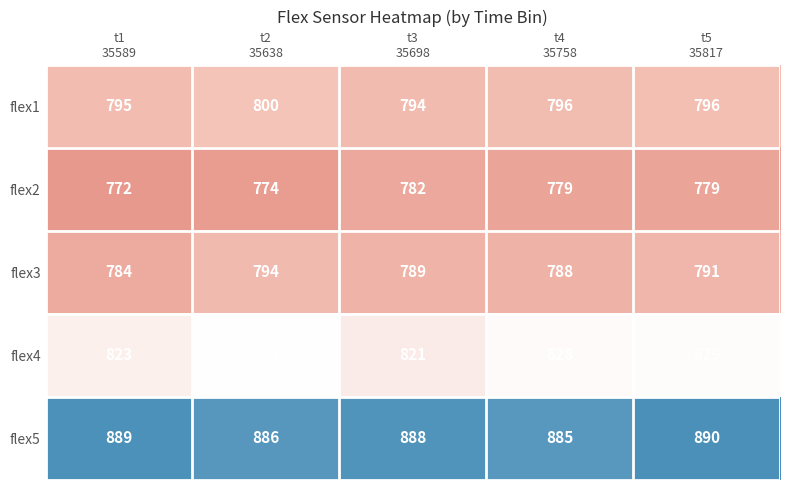

What is the difference between the highest and lowest values at t4
35758?

106